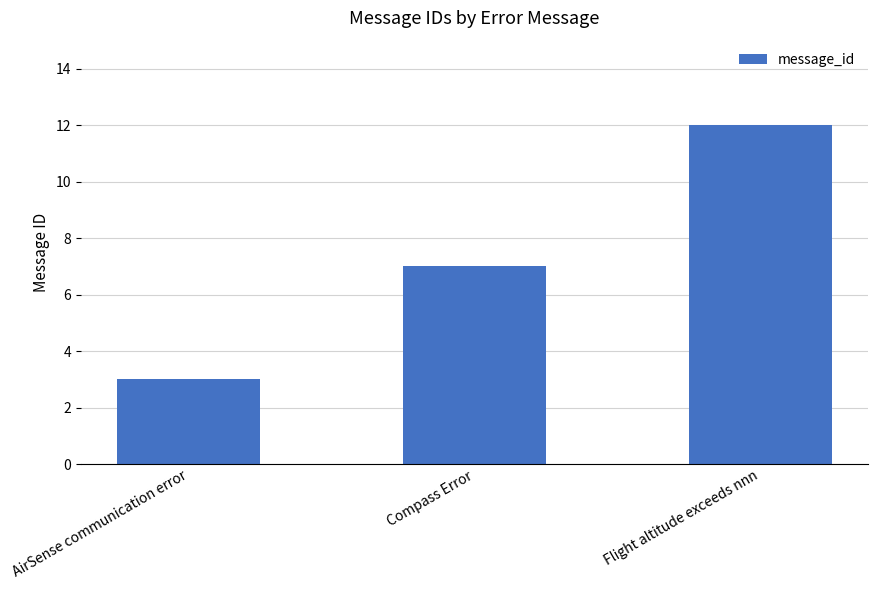

What is the maximum value shown in the chart?

12